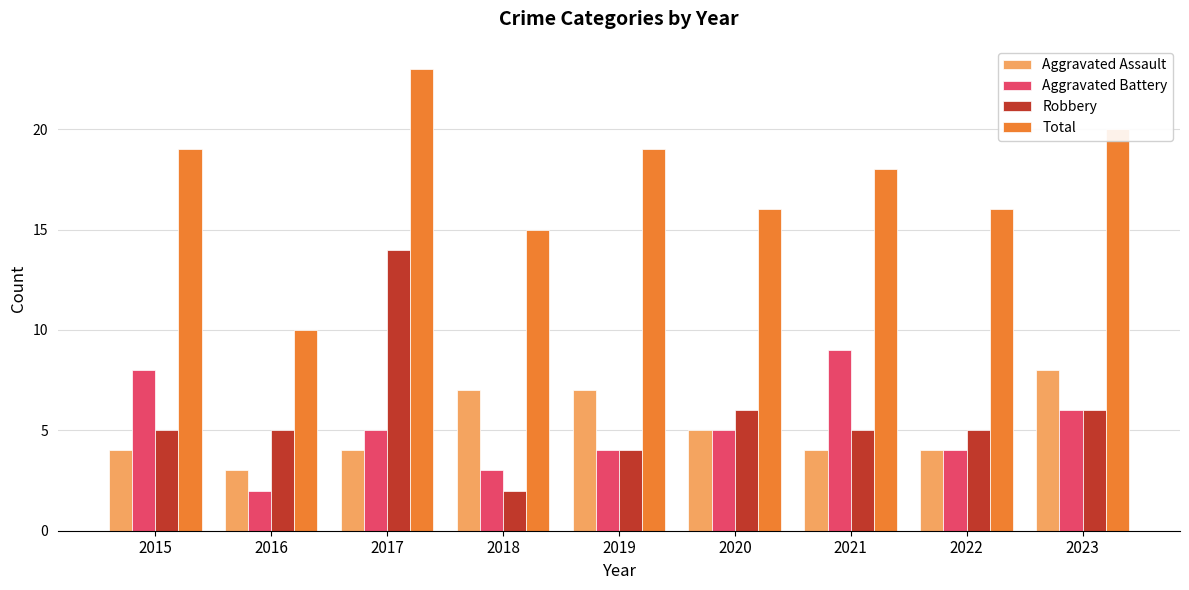

How many bars are there in total?

36